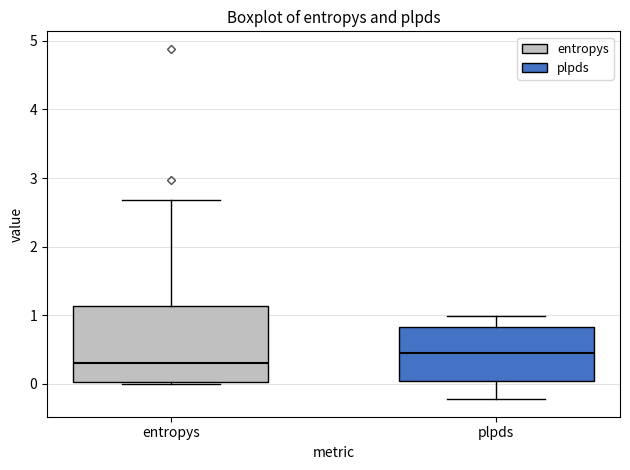

Which box is the tallest, from its lower edge to its upper edge?

entropys